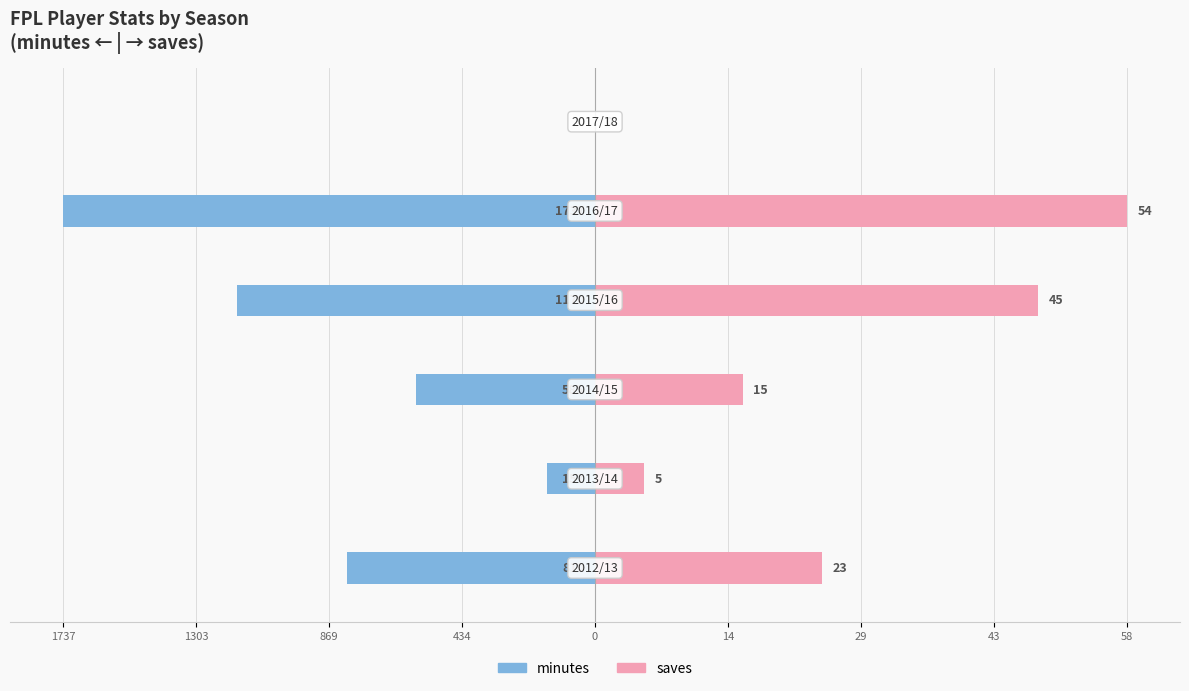

Which has a higher value, 14 or 869?

14